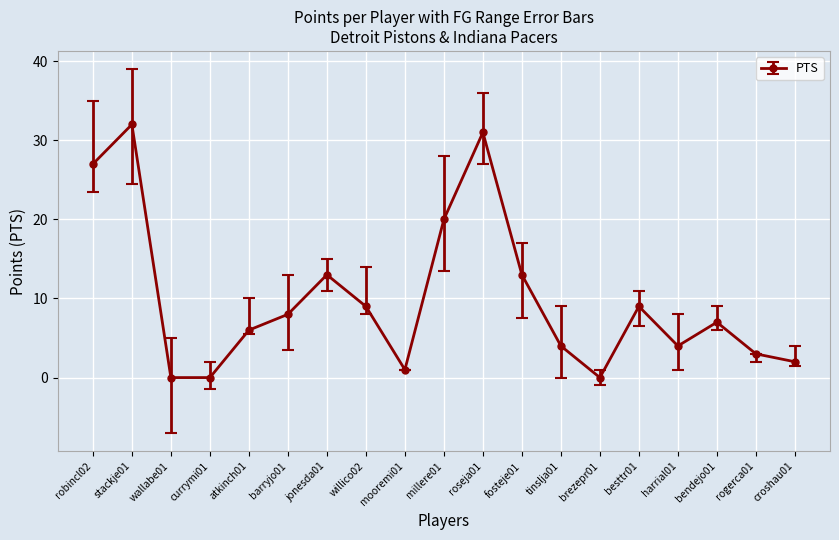

What is the difference between the maximum and minimum values?

32